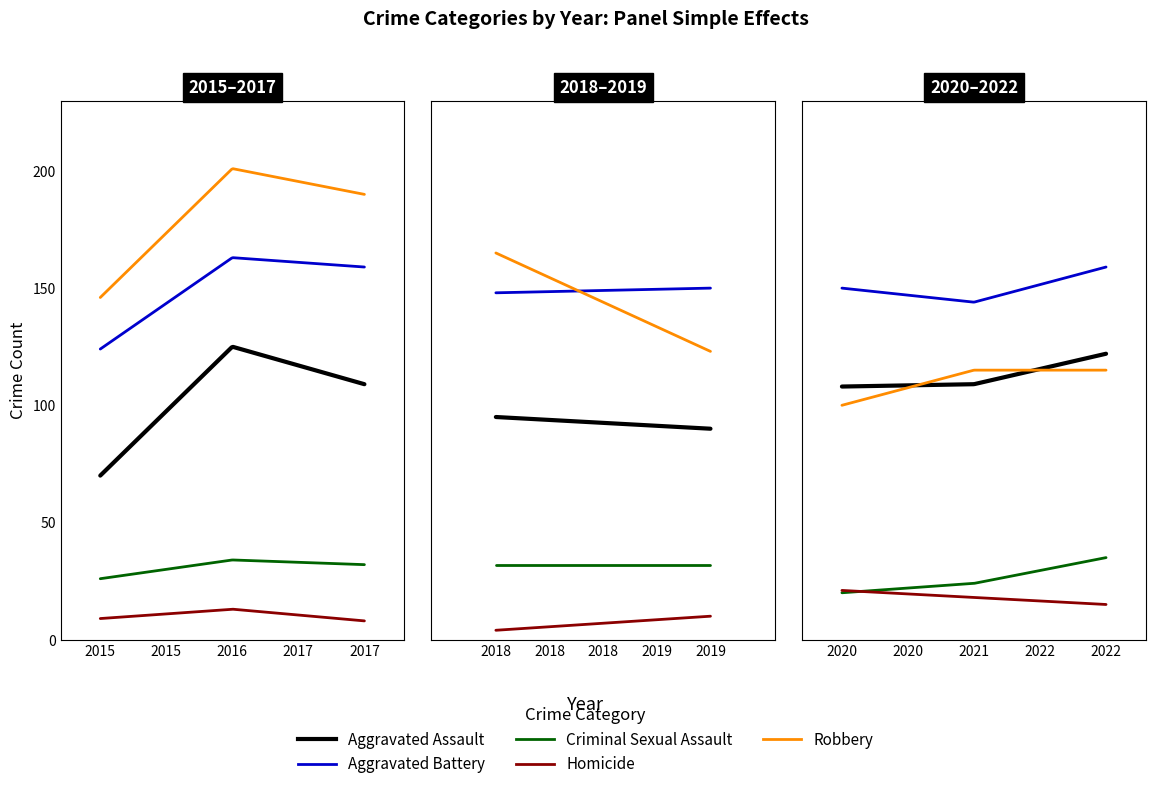

What are all the series names shown in the legend?

Aggravated Assault, Aggravated Battery, Criminal Sexual Assault, Homicide, Robbery